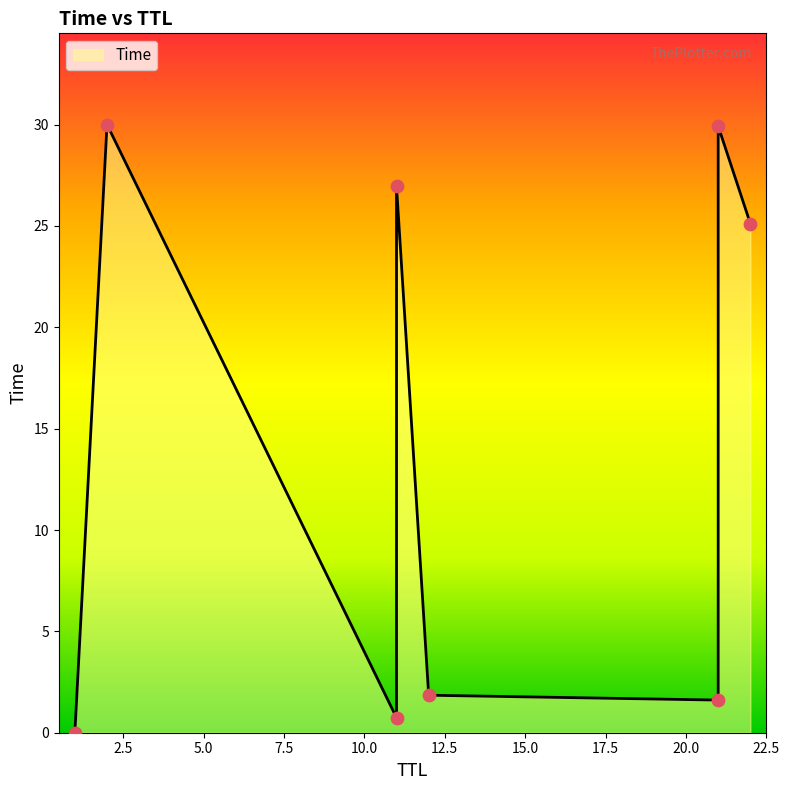

What is the change in value from 1 to 12?

+1.8